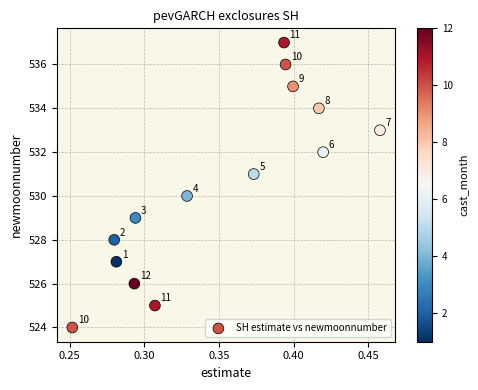

What Y value in the scatter plot is closest to 530?

530